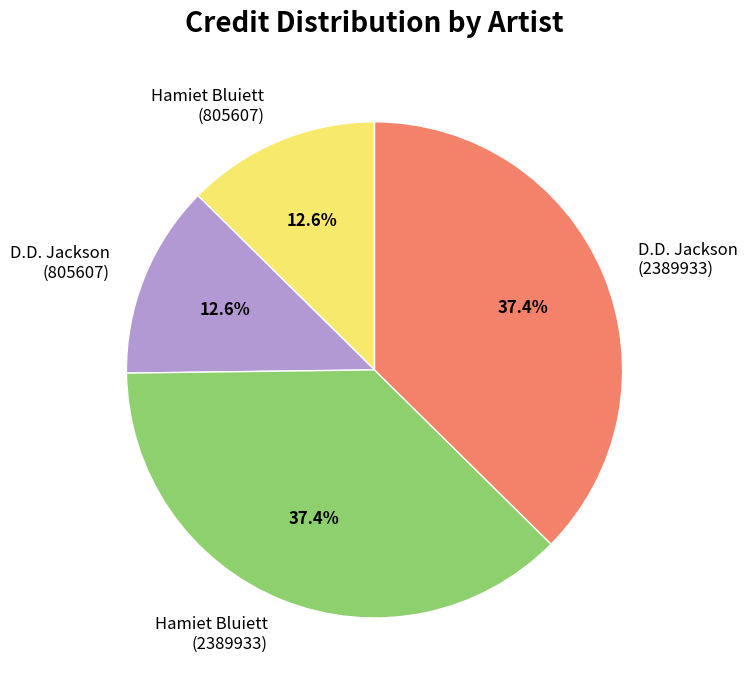

How much of the chart is everything except D.D. Jackson (2389933)?

62.6%